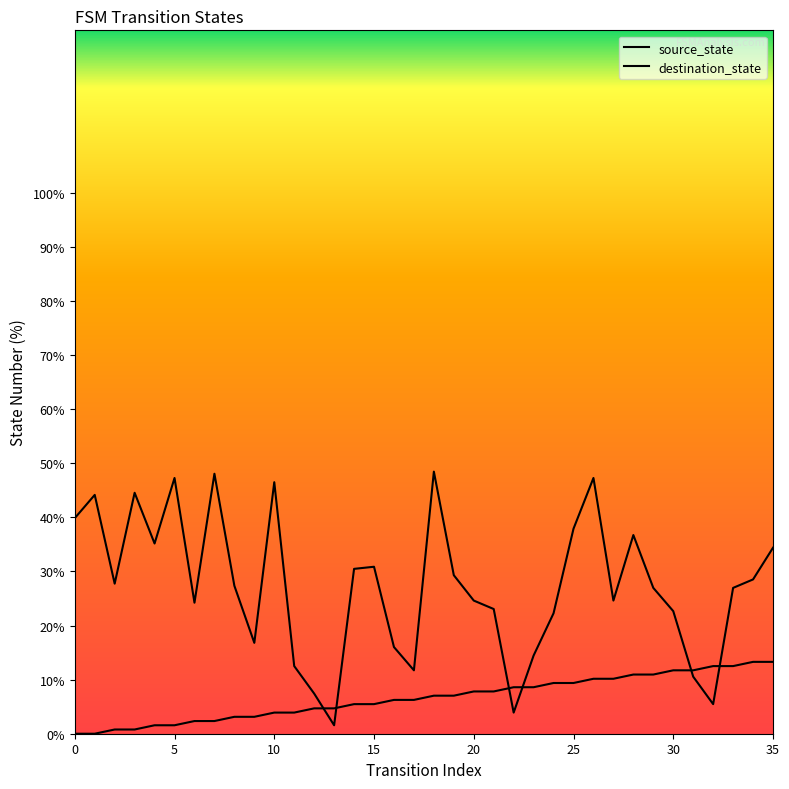

What is the label of the 2nd point from the right?

34